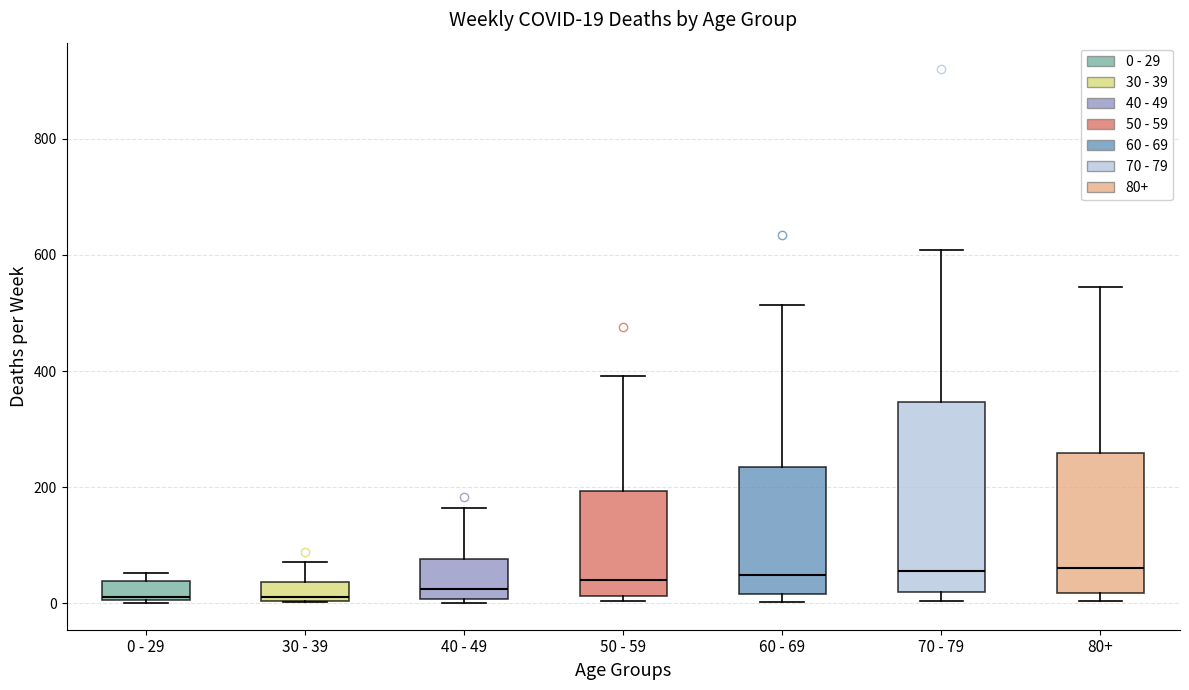

Which box is the tallest, from its lower edge to its upper edge?

70 - 79